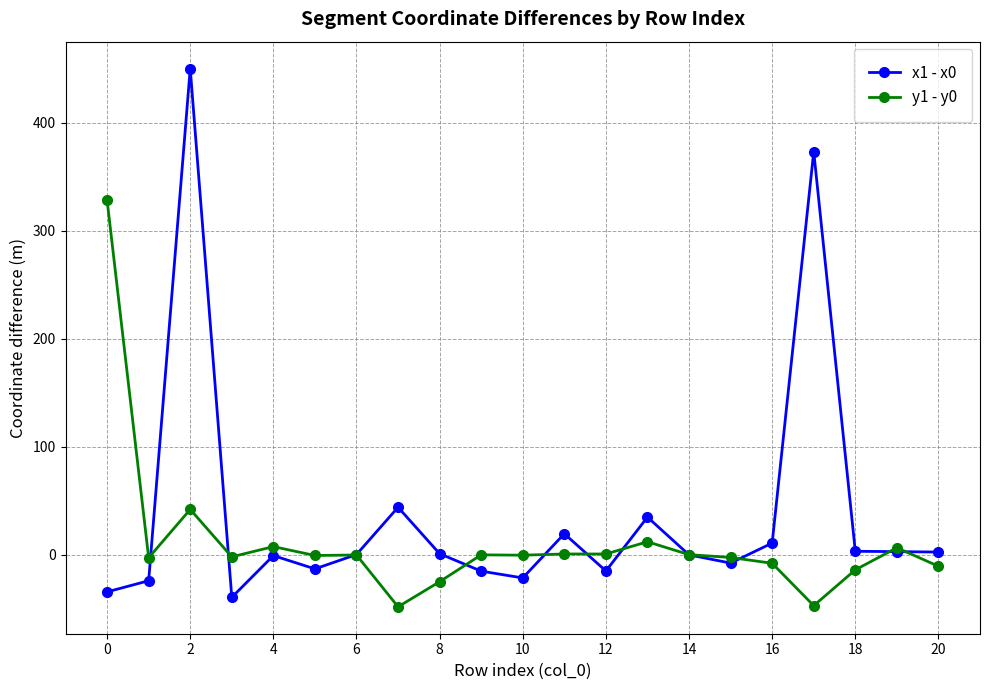

What is the value of the y1 - y0 point at the 3rd from the left?

41.8